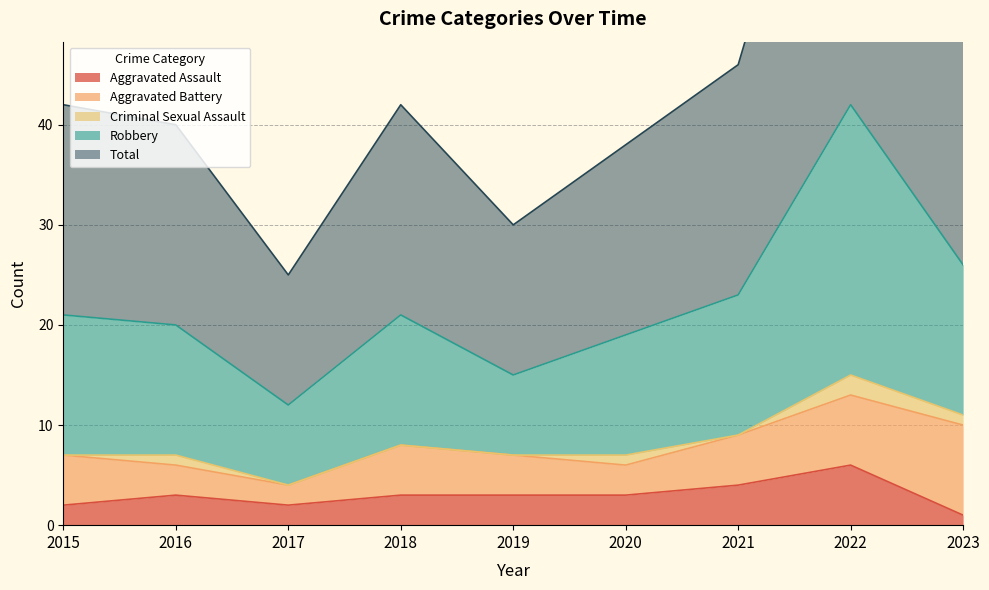

The value of Robbery at 2018 is 55. True or false?

False